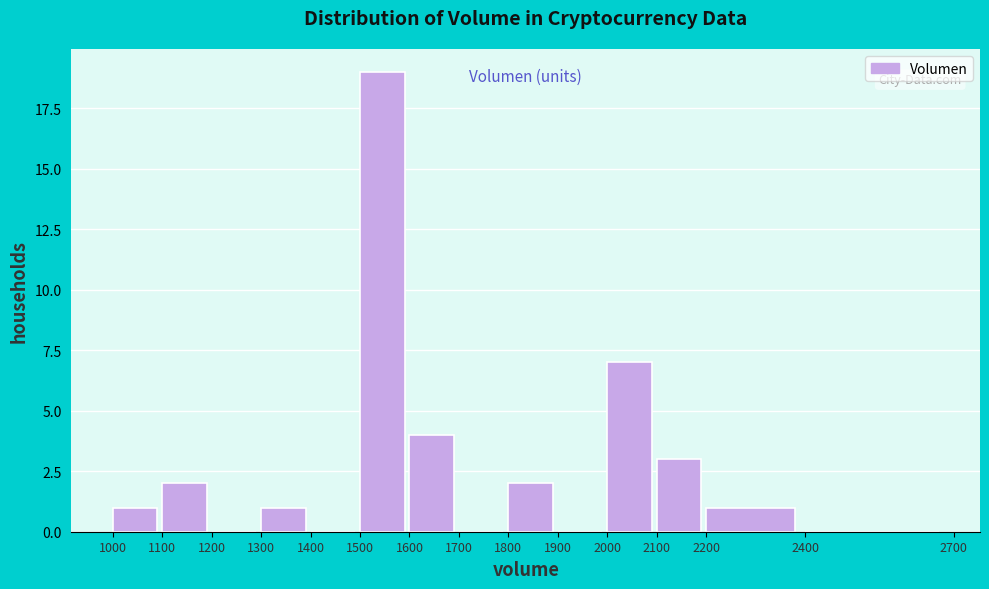

Over which range of the x-axis is the bar tallest?

1500 to 1600